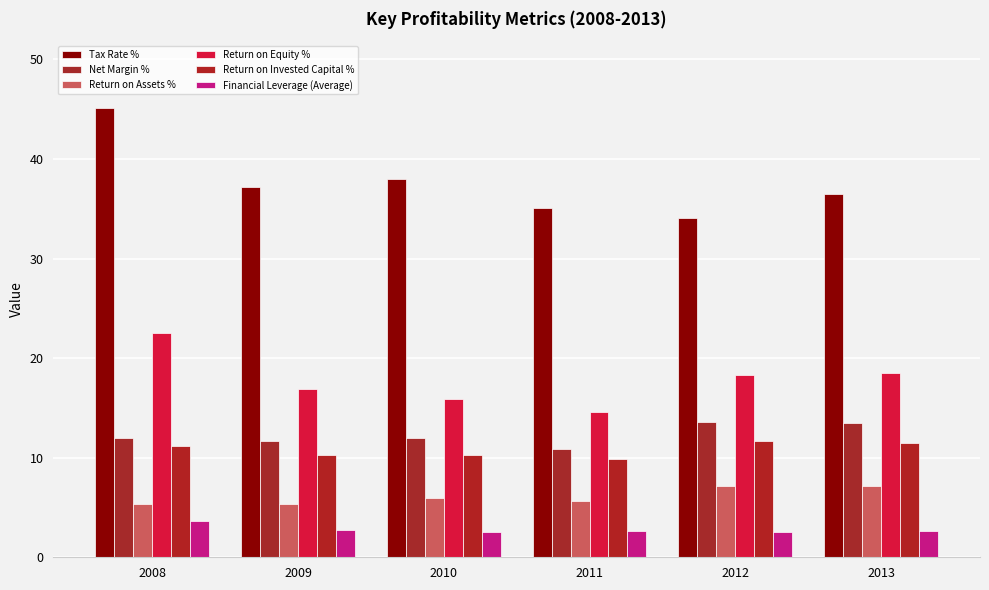

How many distinct data groups are displayed?

6